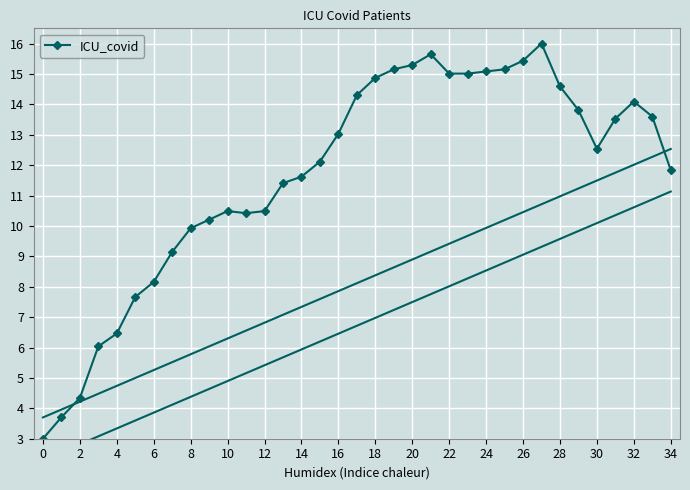

What is the label of the 20th point from the left?

19